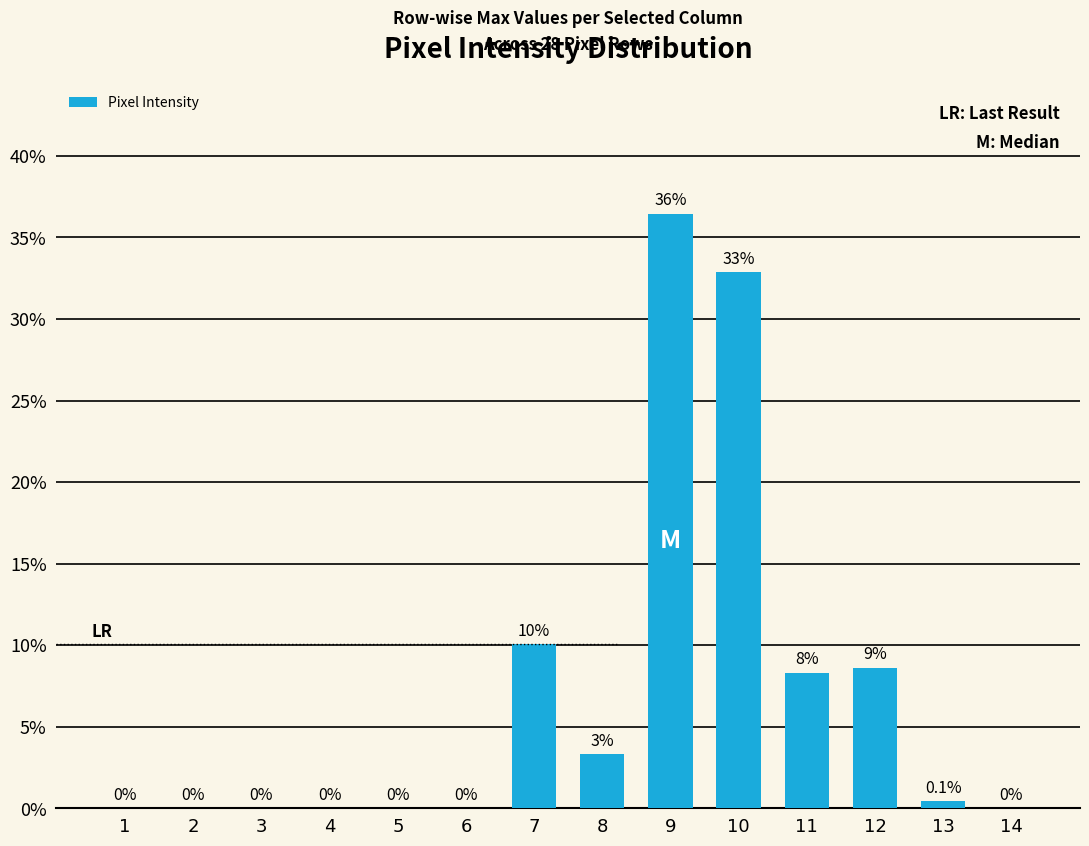

Which has a higher value, 11 or 5?

11